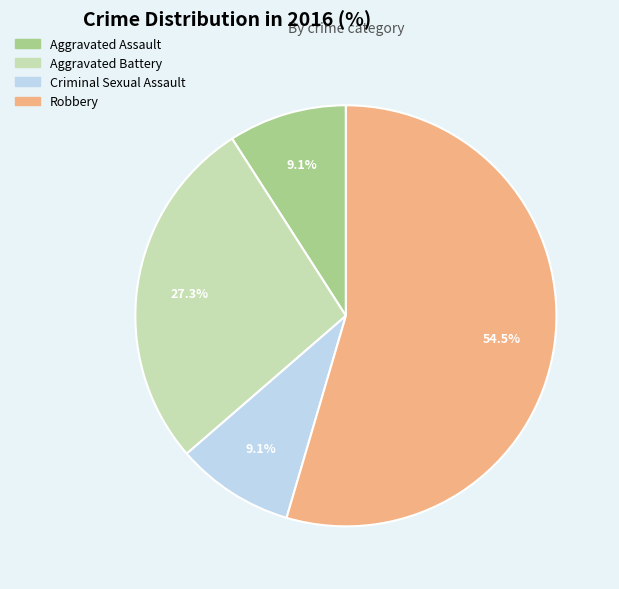

Which has a higher value, Aggravated Battery or Aggravated Assault?

Aggravated Battery